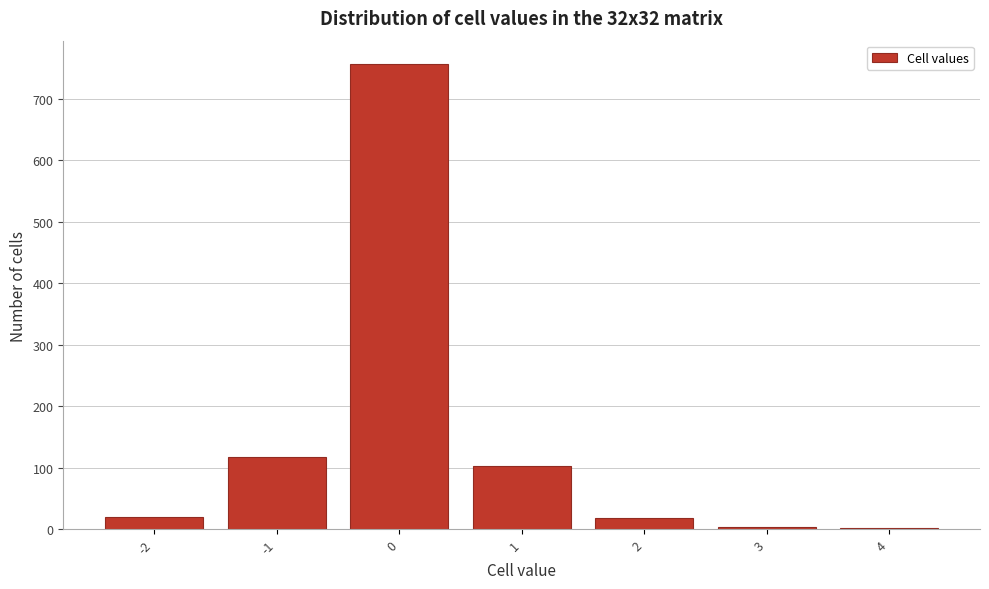

Reading left to right, transcribe this chart: for each bar, give the range it covers on the x-axis and its height. The values are not printed on the chart, so give them approximately, as read against the axis.

-2.5 to -1.5: 20
-1.5 to -0.5: 120
-0.5 to 0.5: 760
0.5 to 1.5: 100
1.5 to 2.5: 20
2.5 to 3.5: under 10
3.5 to 4.5: under 10